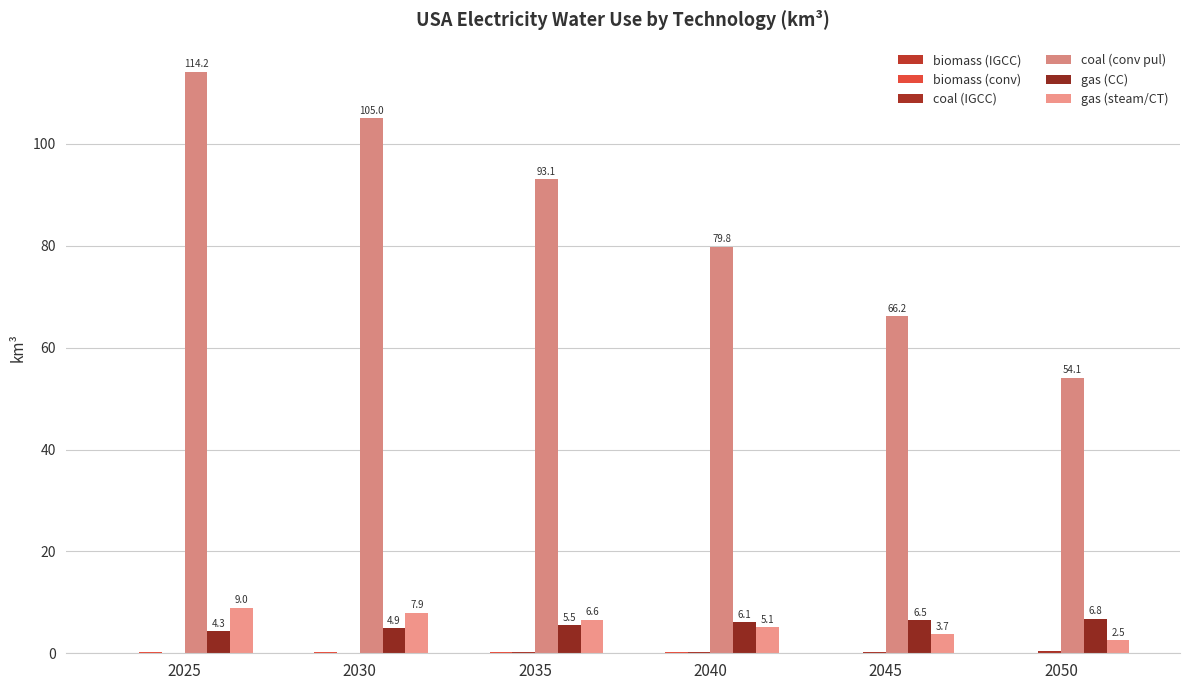

List the series in order of their peak value, lowest first.

biomass (IGCC), biomass (conv), coal (IGCC), gas (CC), gas (steam/CT), coal (conv pul)